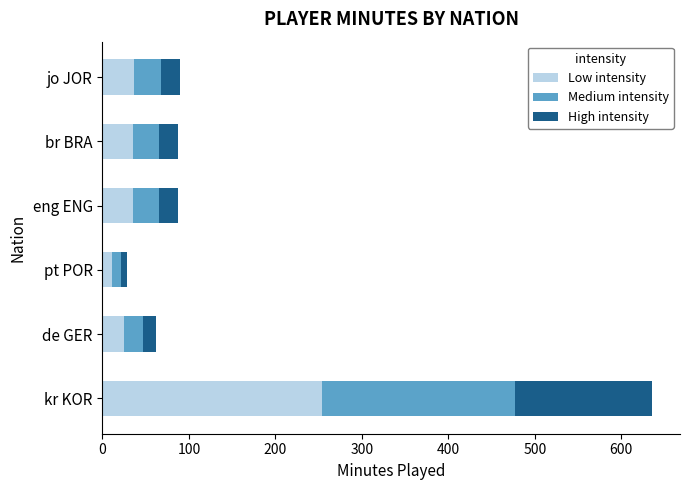

What is the average value of the Low intensity series?

66.0